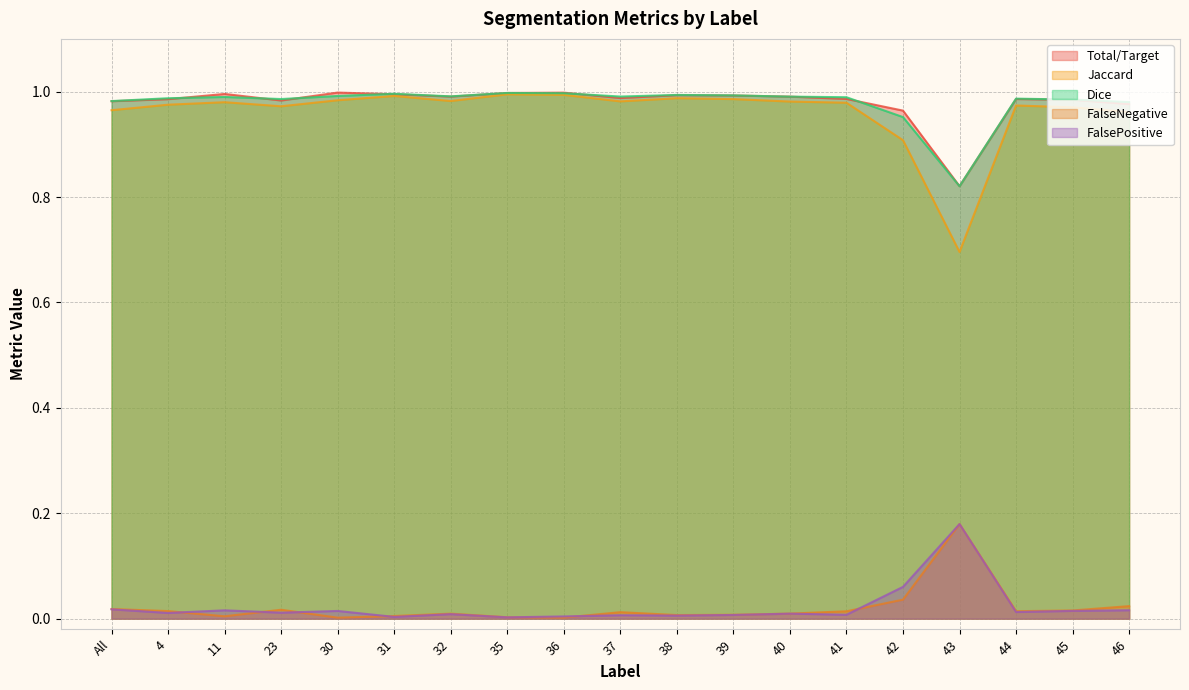

At which category does the chart reach its minimum across all series?

30